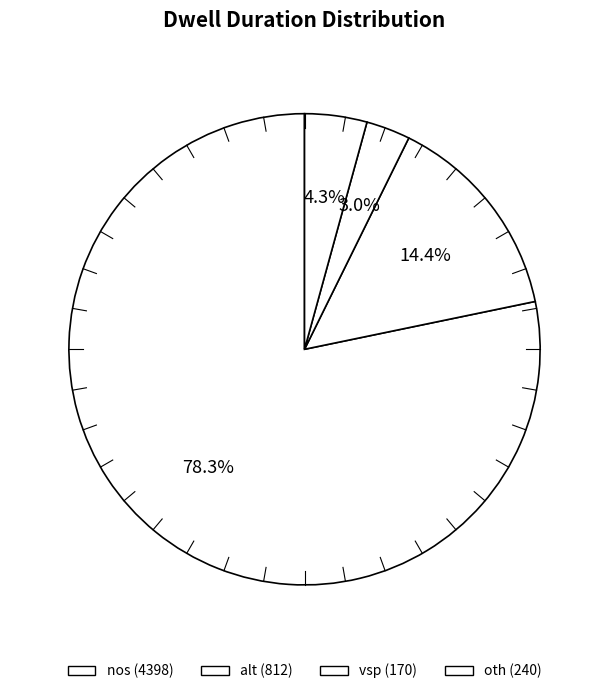

Do oth and vsp together represent more than half of the pie?

No